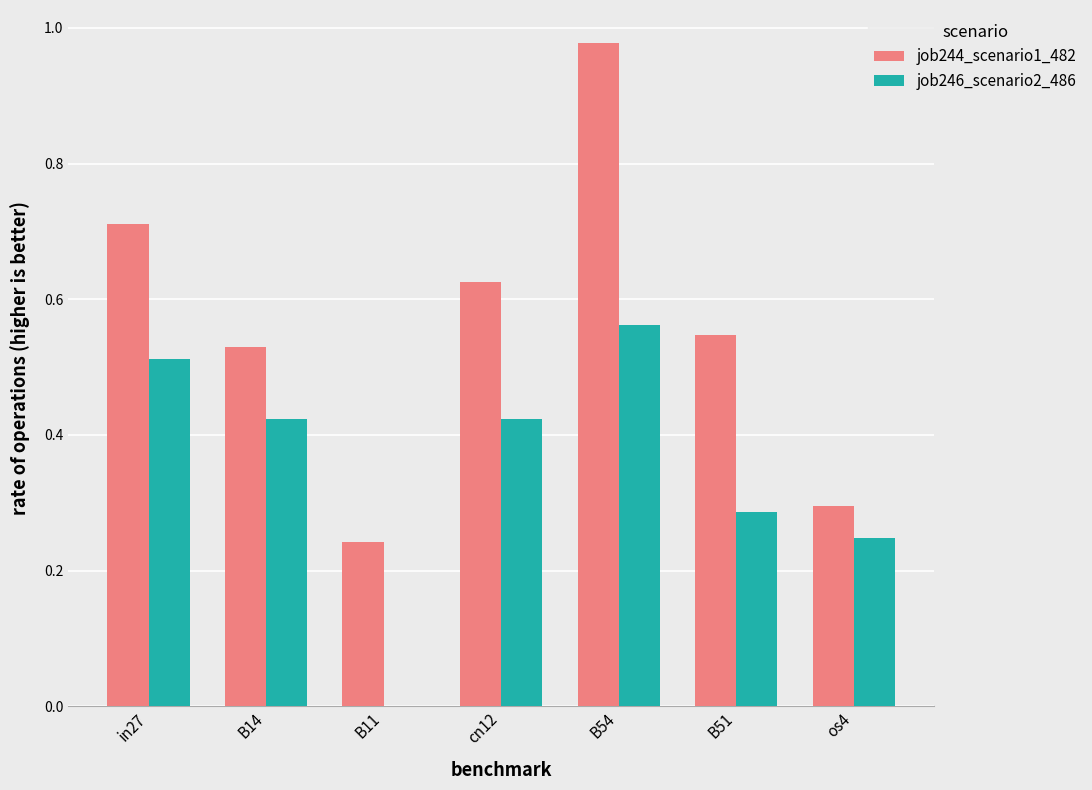

What is the sum of all job244_scenario1_482 values?

3.9